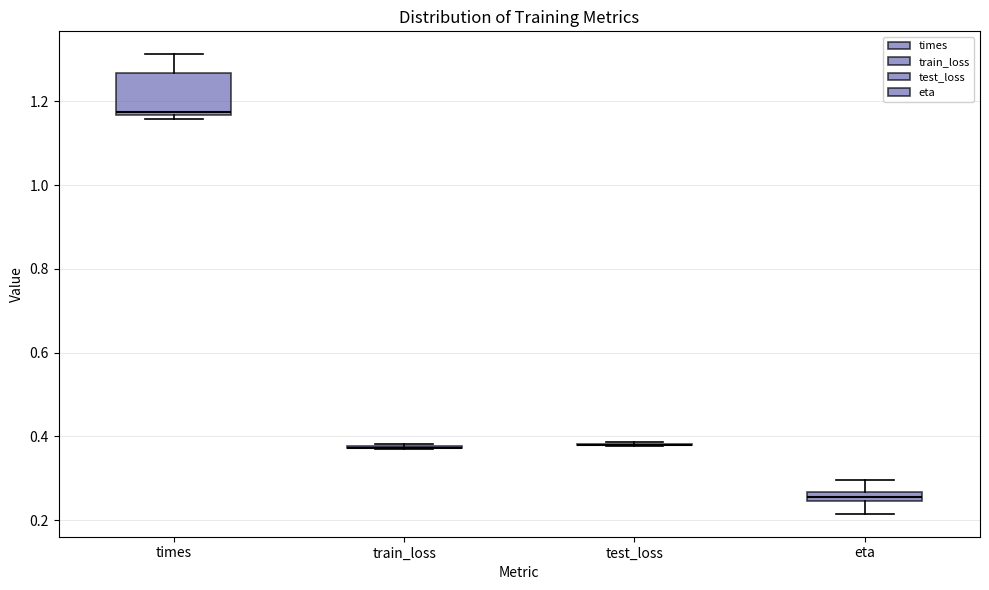

Comparing the boxes themselves (not the whiskers), which one is the tallest?

times